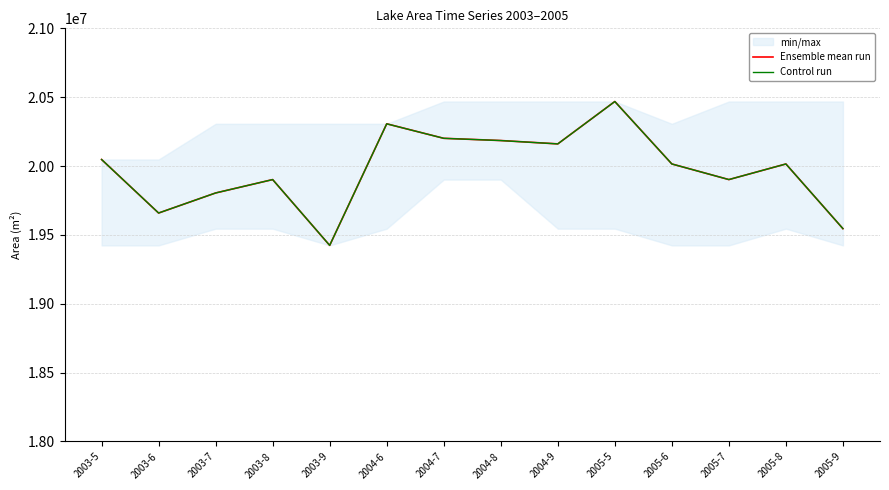

What is the highest value of the Ensemble mean run series?

20468700.0